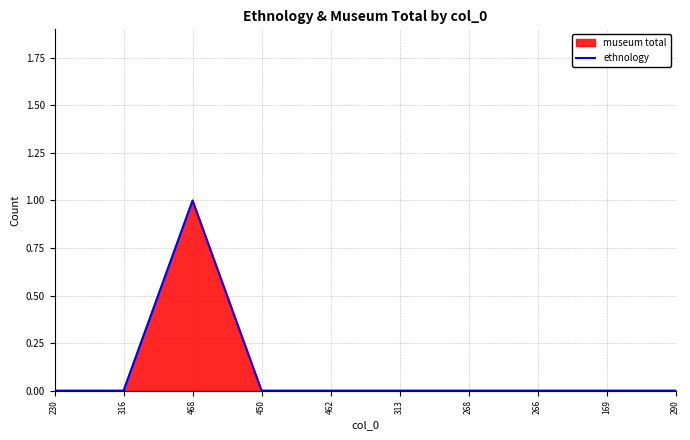

At which category does the chart reach its minimum across all series?

230